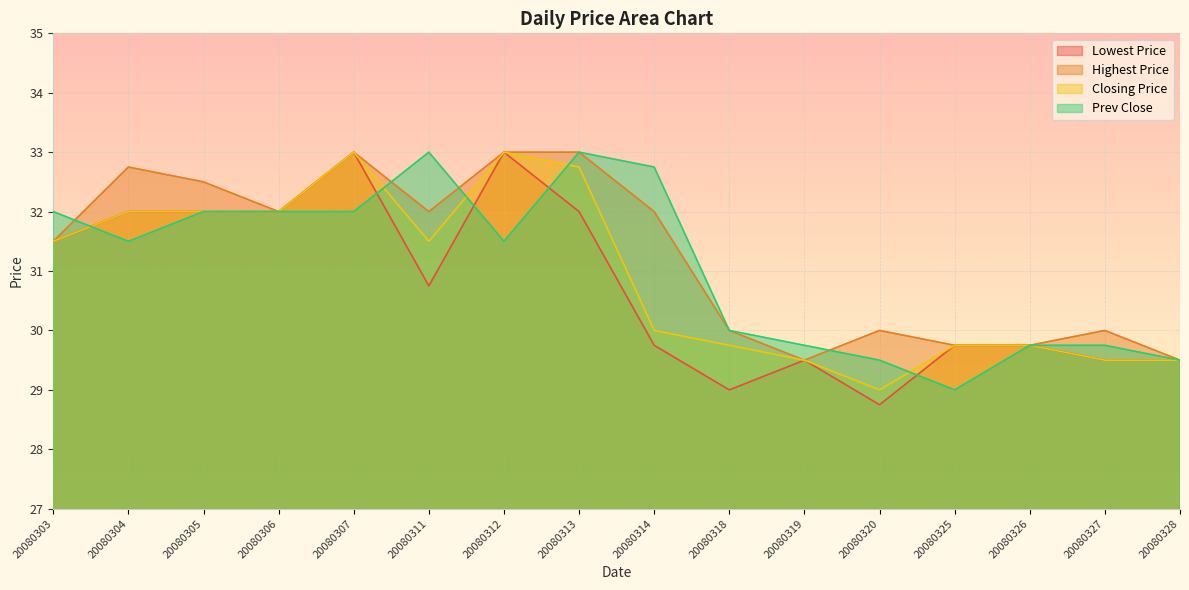

Rank the series by their average value, from lowest to highest.

Lowest Price, Closing Price, Prev Close, Highest Price